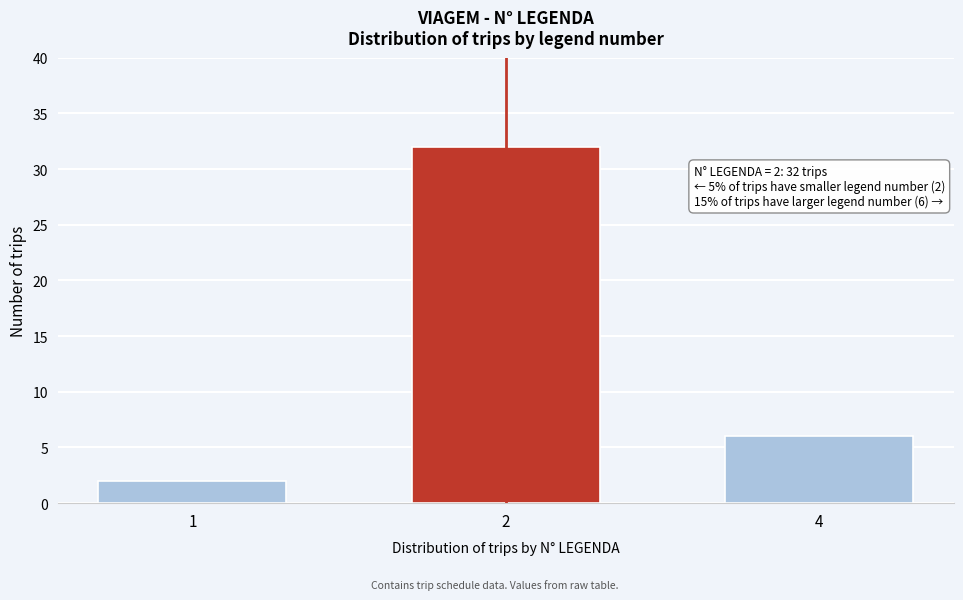

Reading right to left, what are all the values shown in this chart?

6	32	2